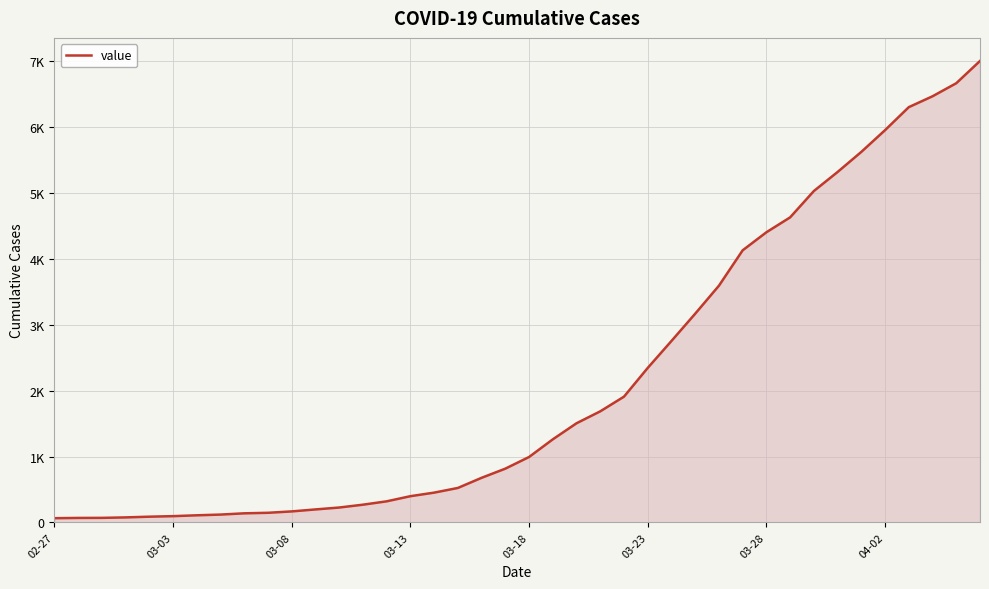

What is the maximum value shown in the chart?

7004